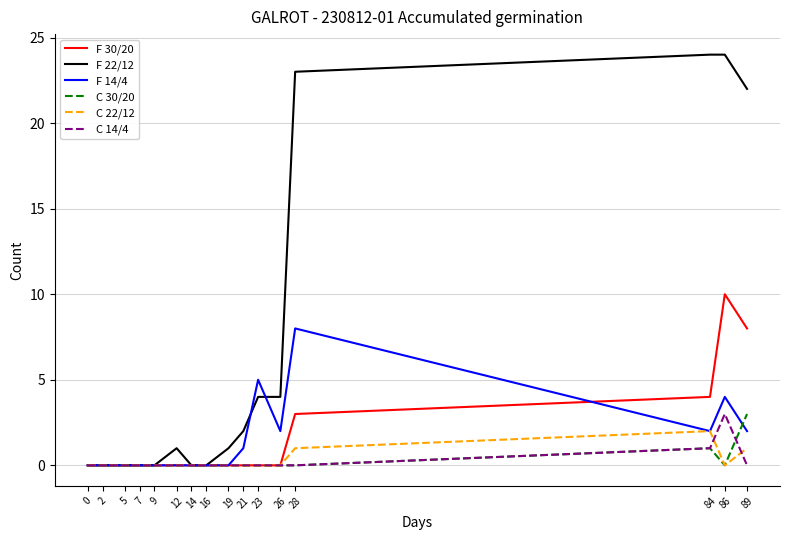

Between 0 and 23, which series saw the biggest shift?

F 14/4